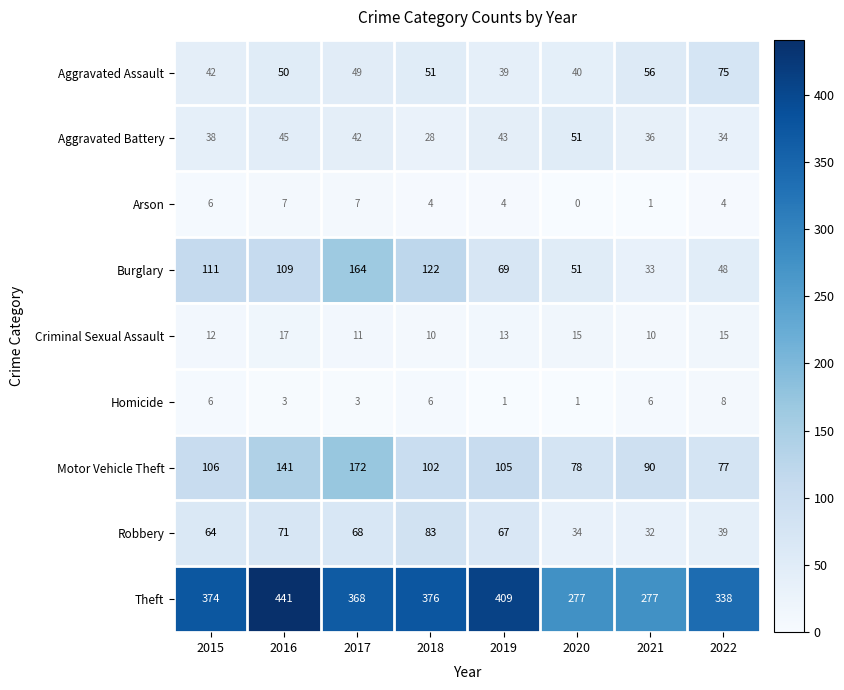

The Homicide series shows 4 at 2022. True or false?

False